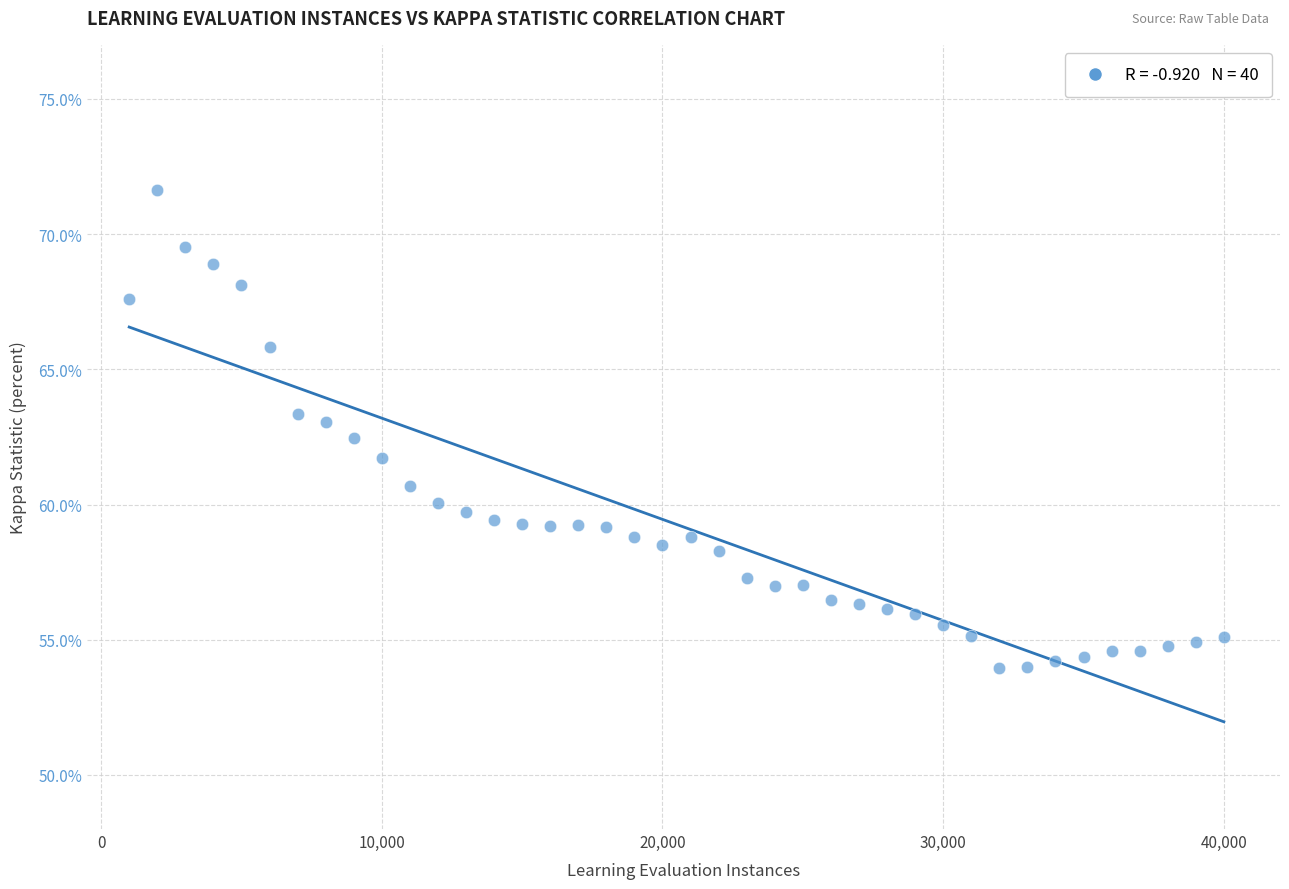

What is the range of X values (max minus min)?

39000.0